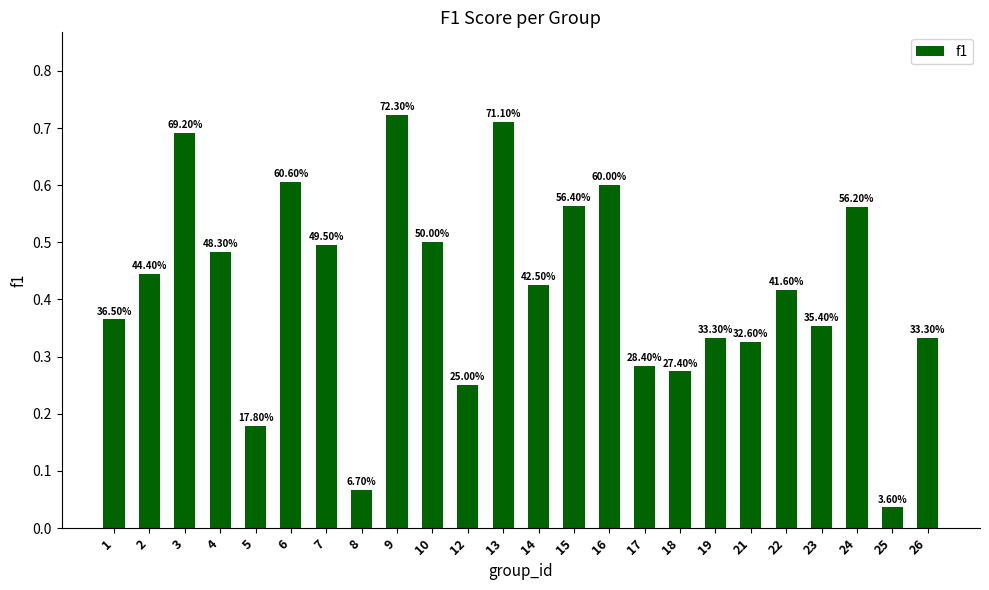

Are the bars horizontal?

No